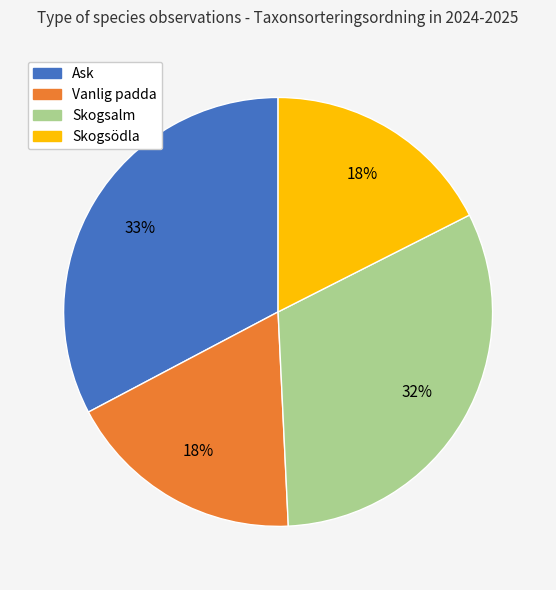

To the nearest percent, what is the average slice percentage?

25%